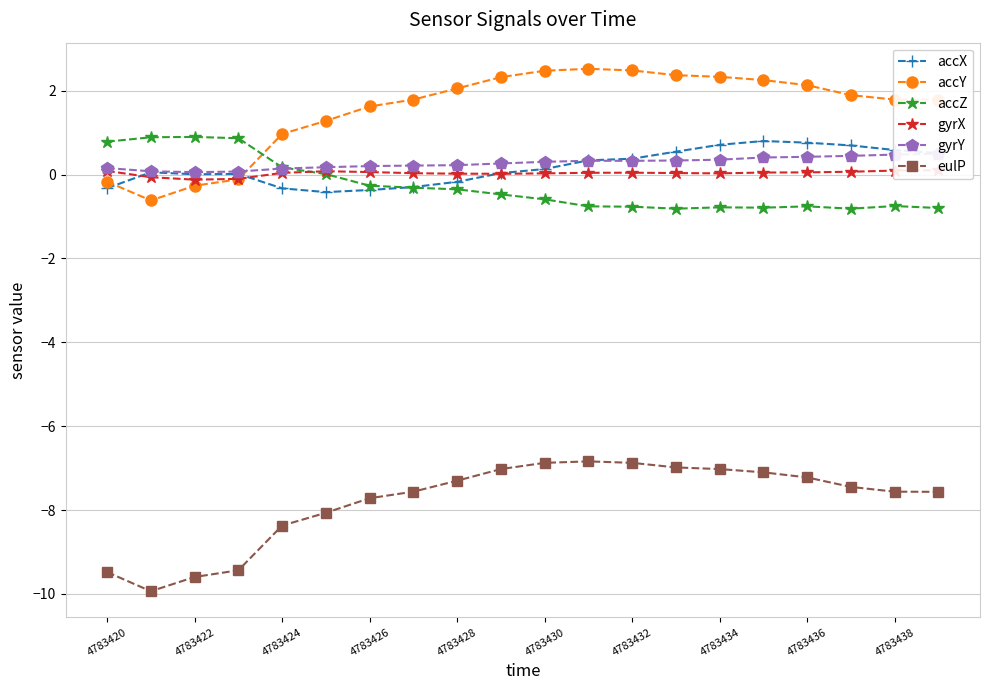

What is the minimum value for eulP?

-9.9